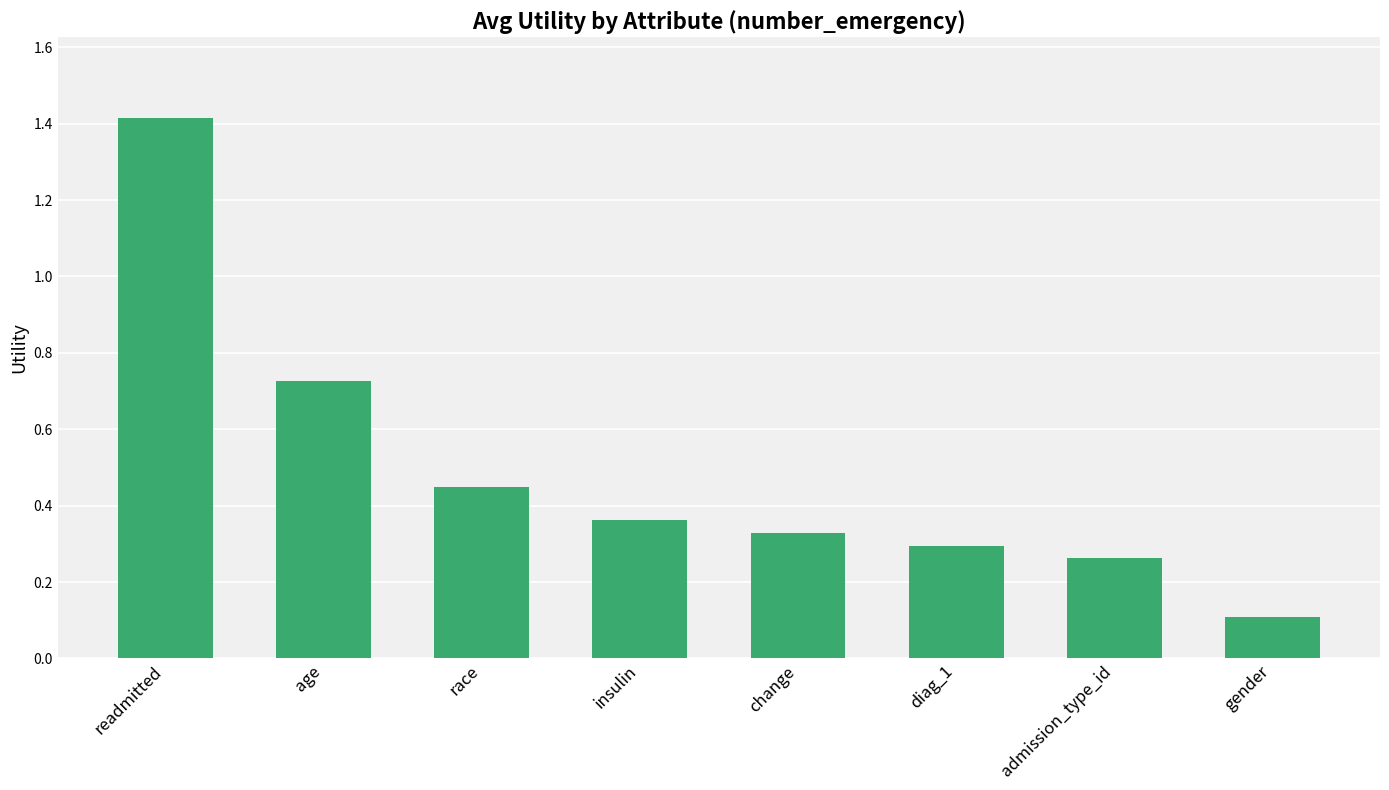

What is the difference between the second highest and minimum values?

0.6